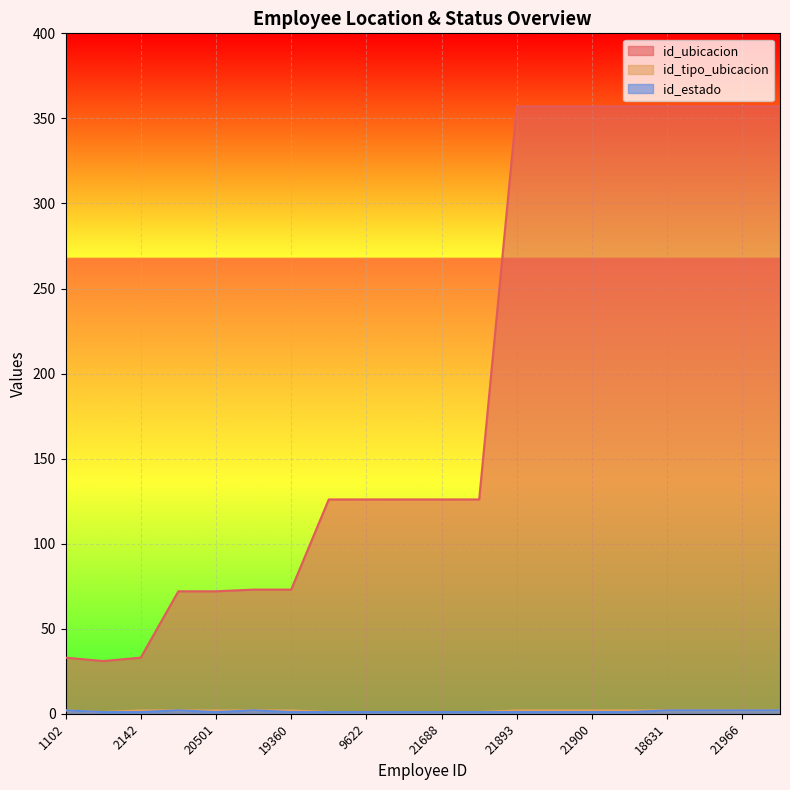

List the labels in order of id_tipo_ubicacion value, largest first.

1102, 2142, 21224, 20501, 1185, 19360, 21893, 21899, 21900, 21776, 18631, 21894, 21966, 17780, 13196, 12430, 9622, 21271, 21688, 22430